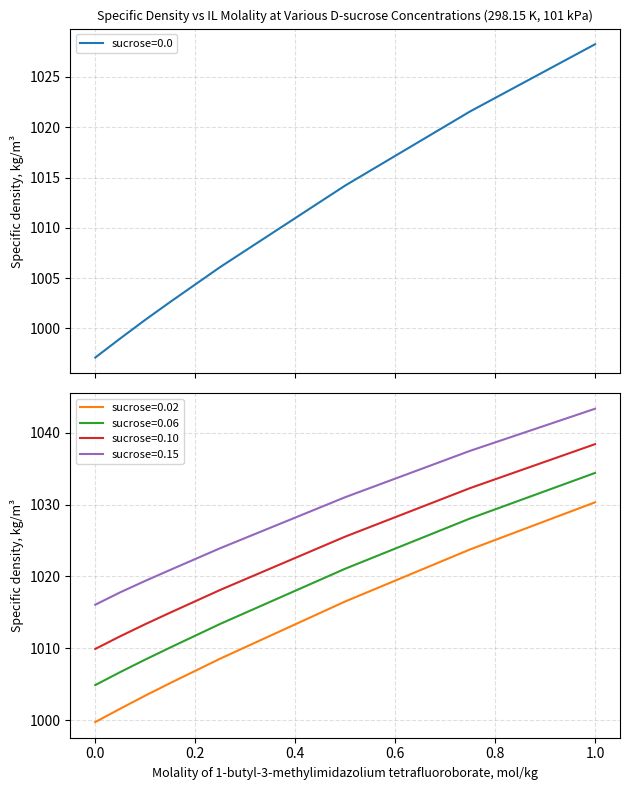

At which label is sucrose=0.06 closest to 1019?

0.5